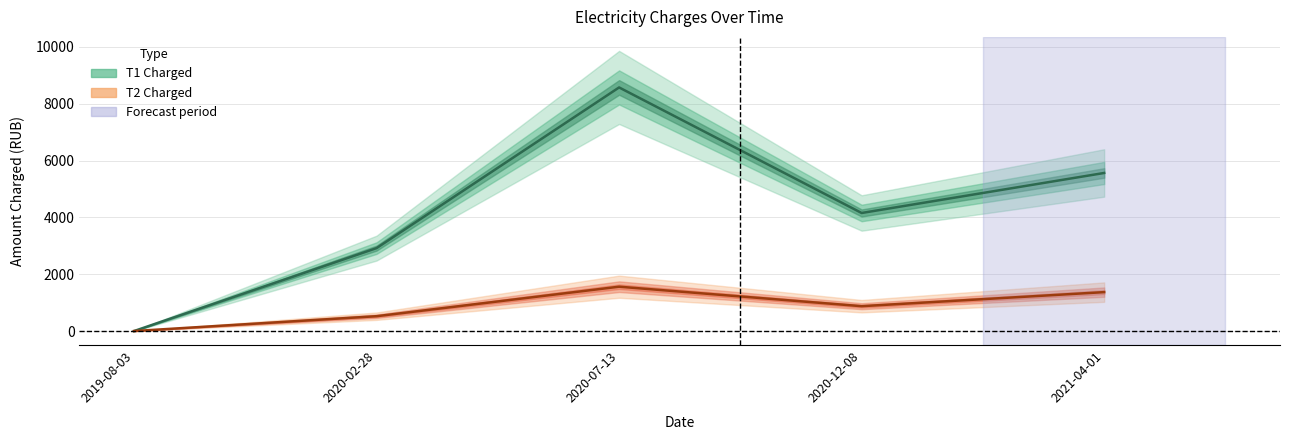

Which has a higher value, 2020-07-13 or 2019-08-03?

2020-07-13